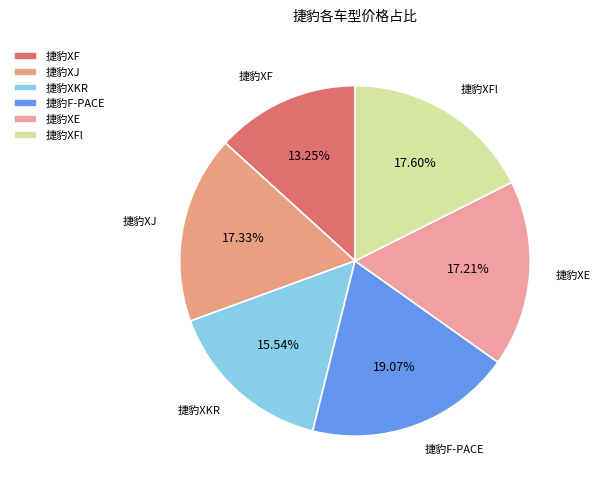

Count the number of slices in the pie.

6